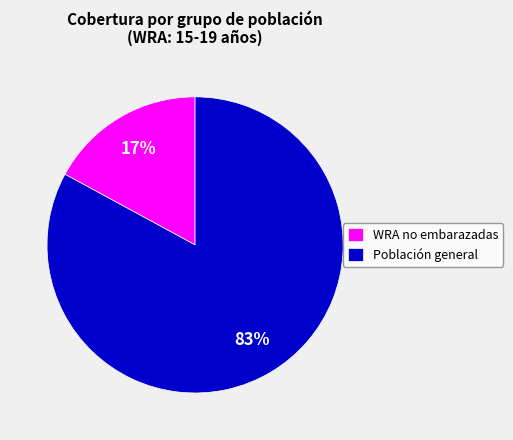

Do WRA no embarazadas and Población general together represent more than half of the pie?

Yes